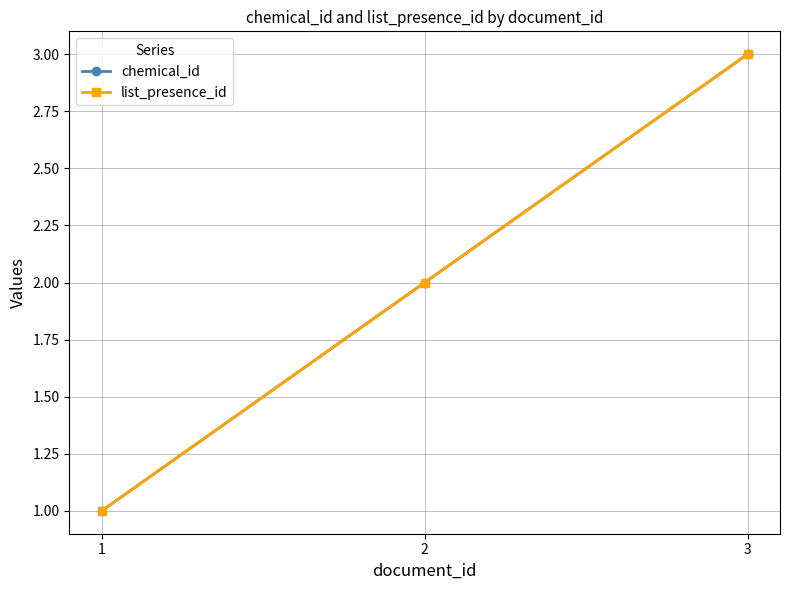

Does the chart have visible grid lines?

Yes